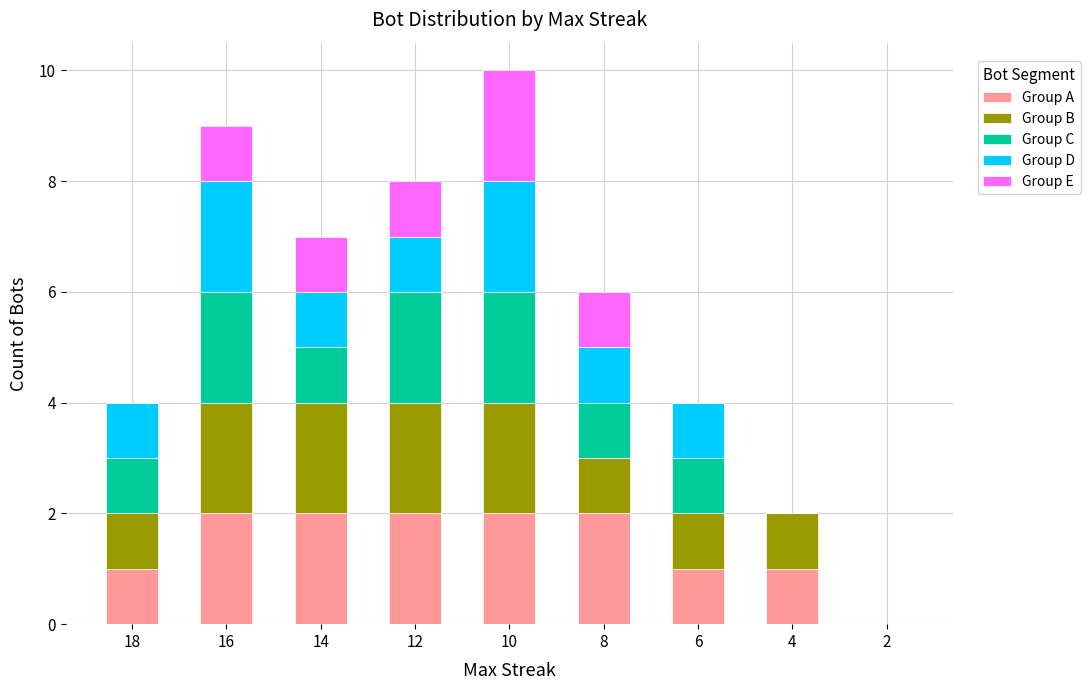

What is the sum of all Group A values?

13